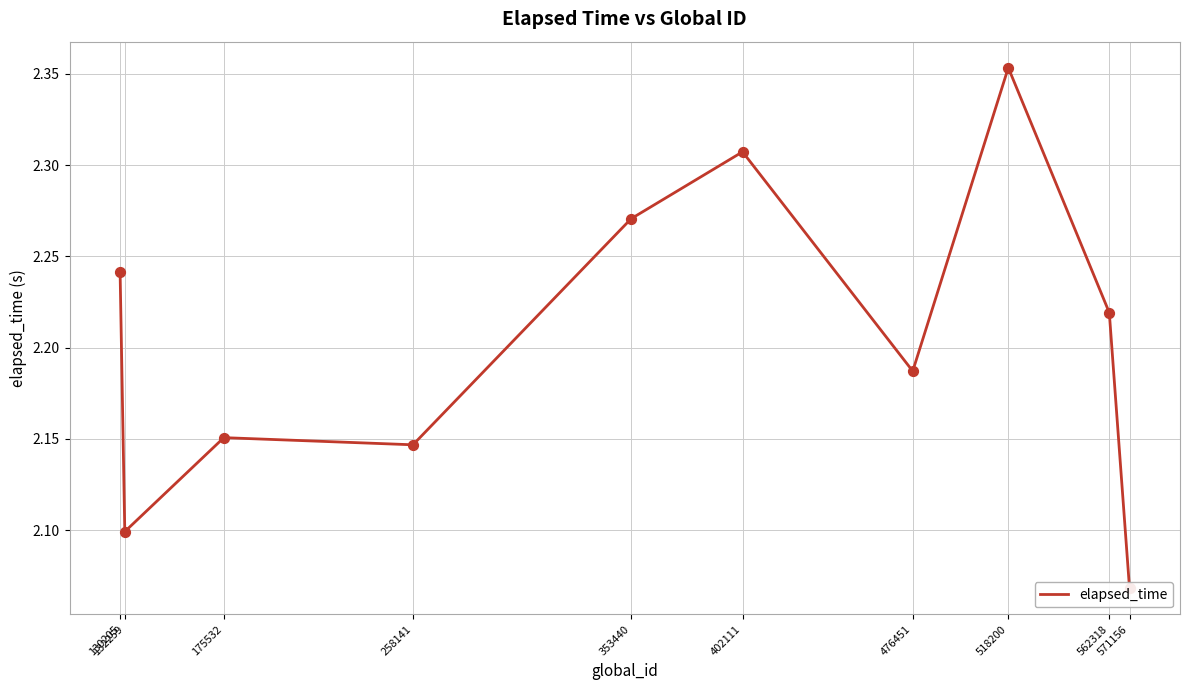

Approximately how many times larger is the value at 353440 compared to 175532?

1.1